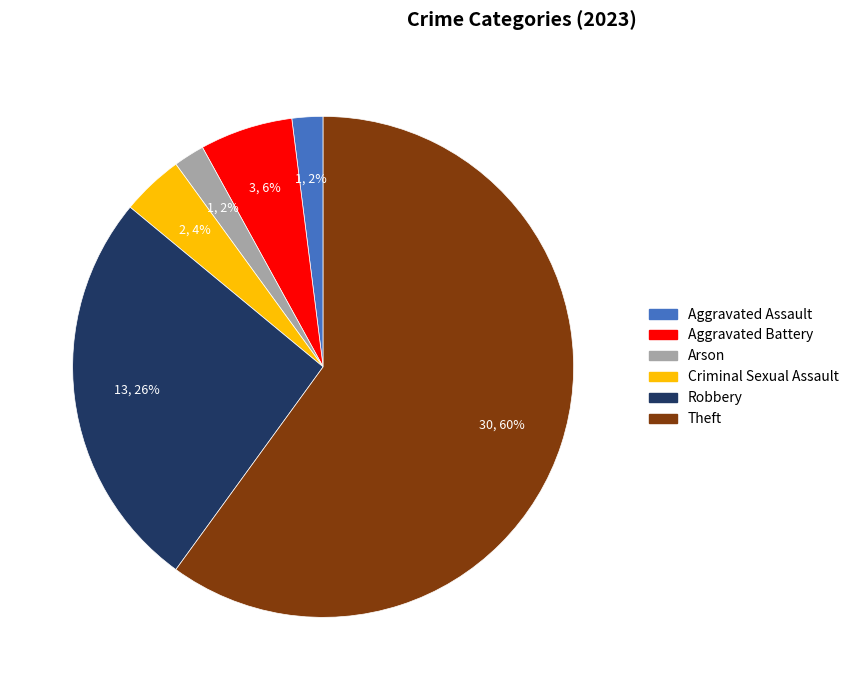

To the nearest percent, what is the difference between the largest and smallest slice percentages?

58%